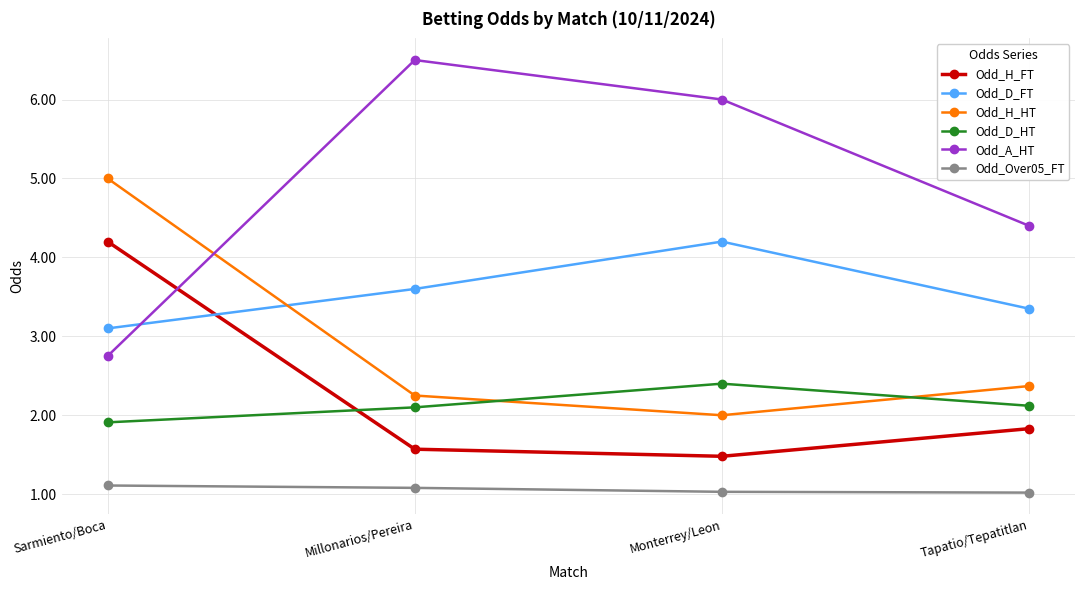

Is it true that Odd_Over05_FT equals 0.5 at Monterrey/Leon?

False